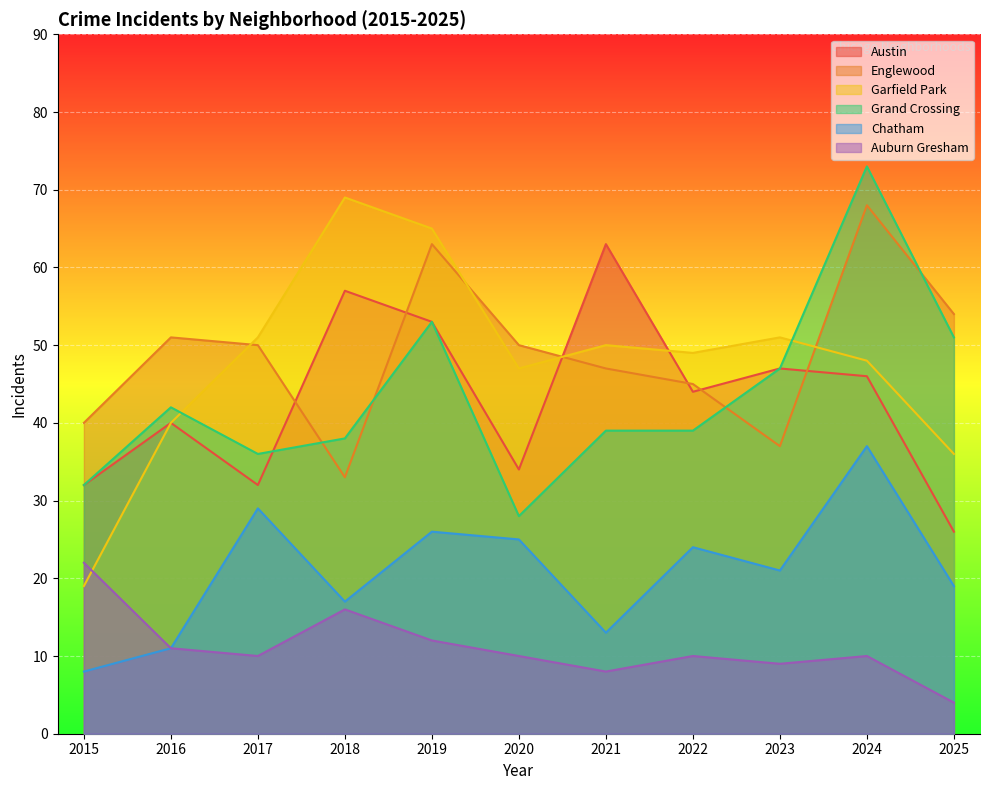

Between 2019 and 2024, which is larger?

2019